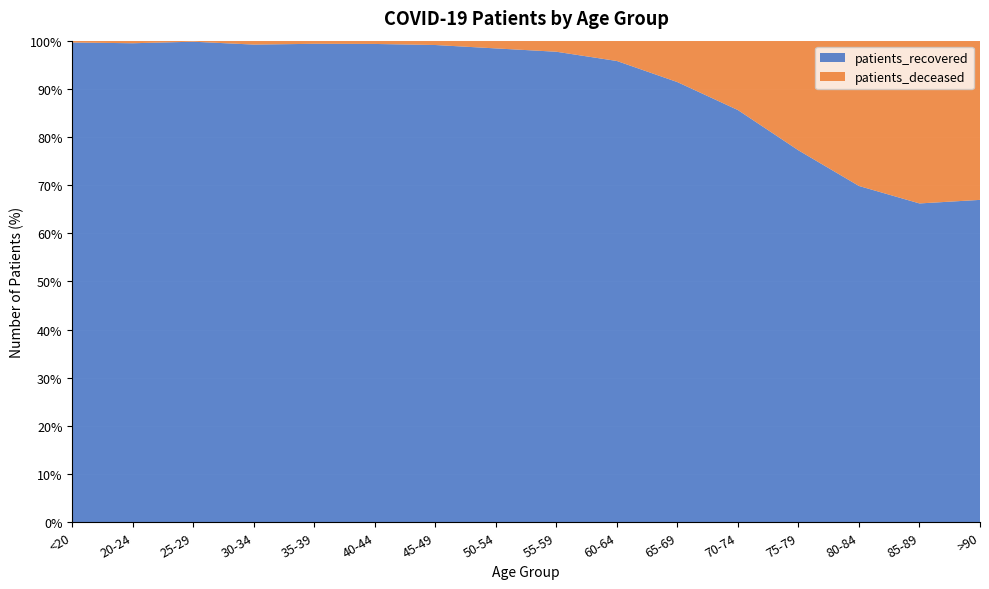

Reading left to right, what are all the values shown in this chart?

patients_recovered: <20=1575	20-24=560	25-29=925	30-34=1340	35-39=1527	40-44=1895	45-49=3072	50-54=4716	55-59=5691	60-64=5672	65-69=5543	70-74=6497	75-79=6097	80-84=4777	85-89=2956	>90=1298
patients_deceased: <20=6	20-24=3	25-29=2	30-34=11	35-39=10	40-44=13	45-49=28	50-54=77	55-59=134	60-64=250	65-69=522	70-74=1094	75-79=1798	80-84=2064	85-89=1509	>90=641